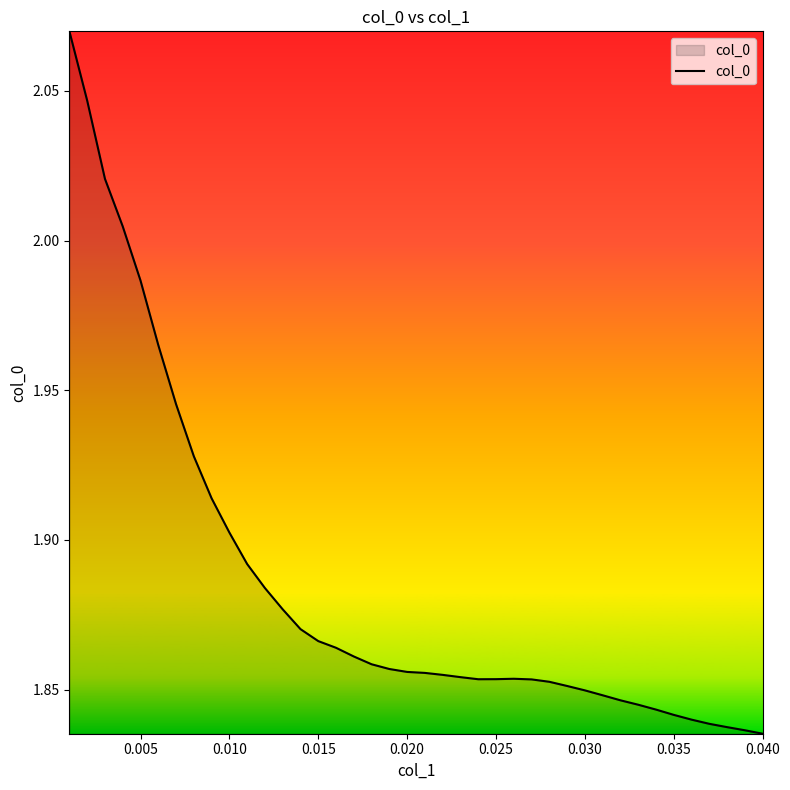

The value at 0.020 is 0.5. True or false?

False